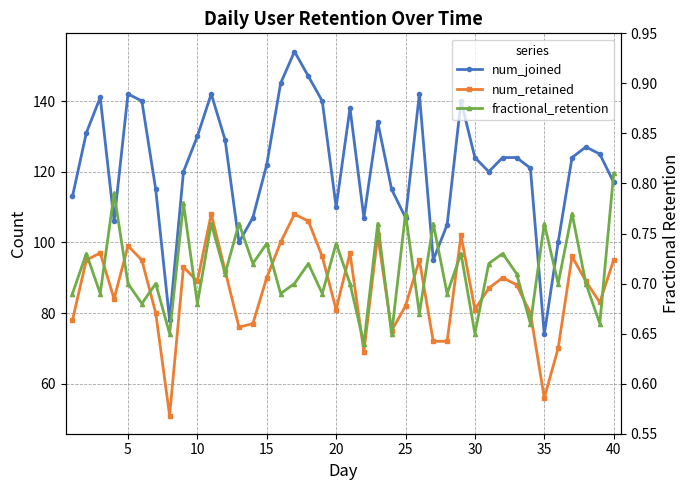

Rank the series by their maximum value, from lowest to highest.

fractional_retention, num_retained, num_joined